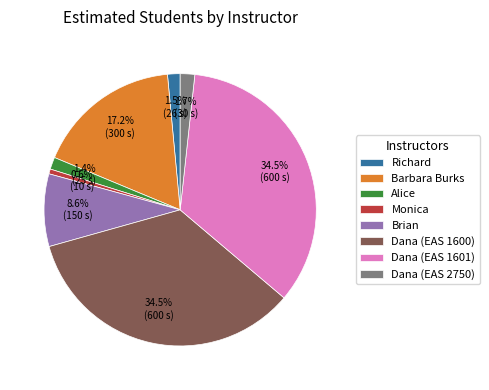

Is the sum of Dana (EAS 1600) and Barbara Burks greater than half?

Yes